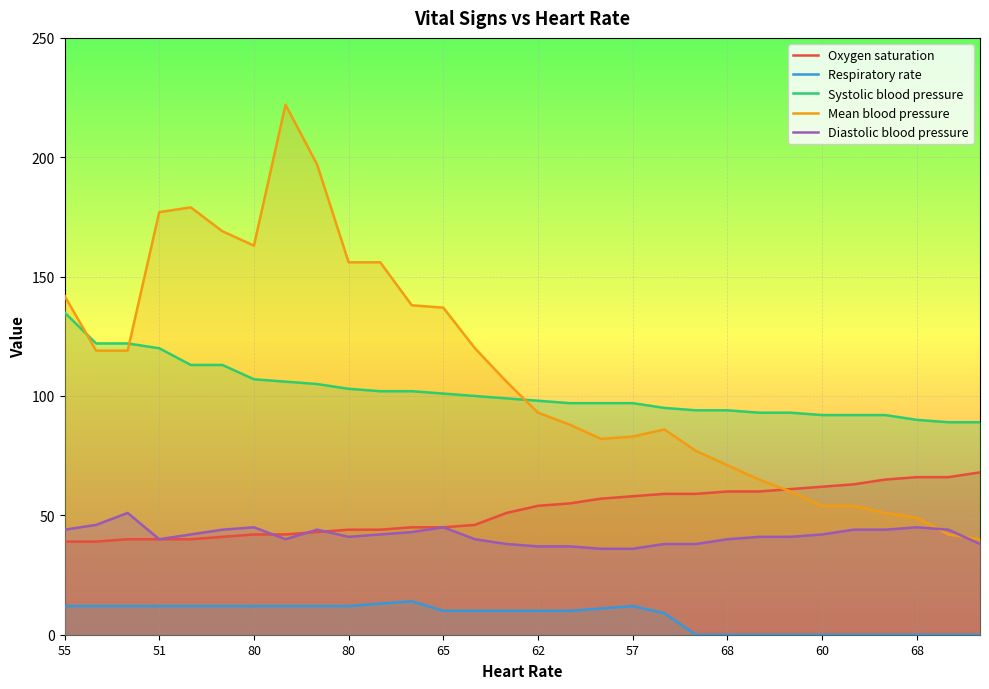

Between 57 and 29, which series saw the biggest shift?

Mean blood pressure